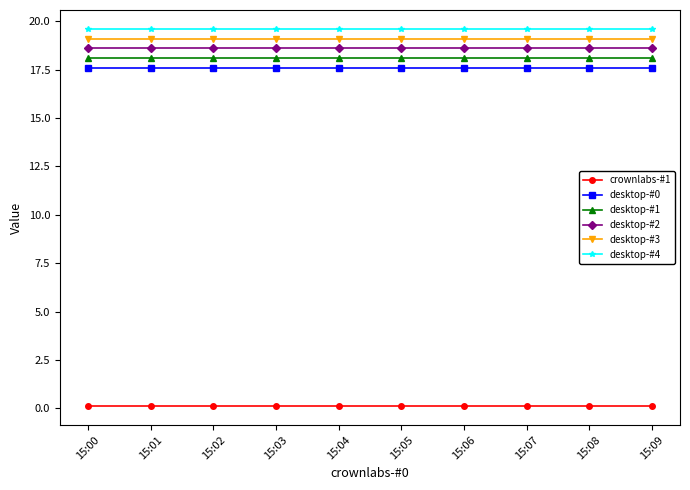

True or false: desktop-#2 and desktop-#0 cross at least once.

False